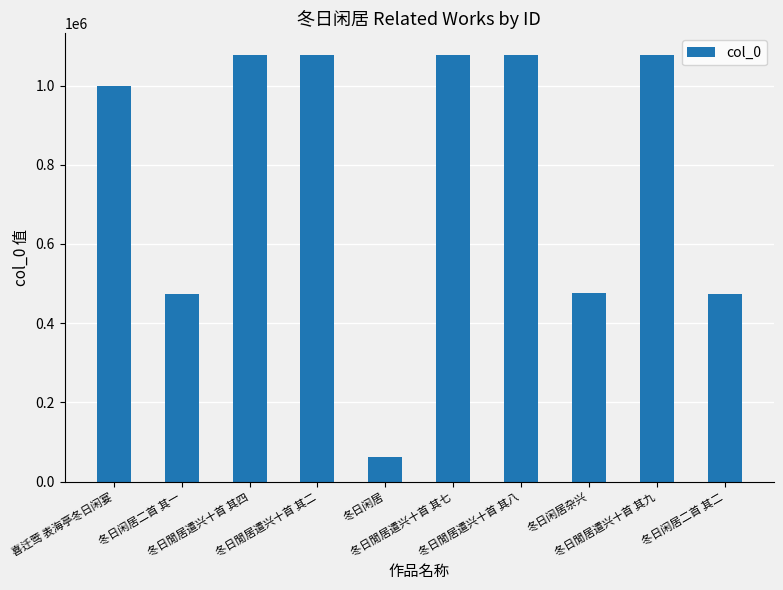

What is the sum of all values?

7873801